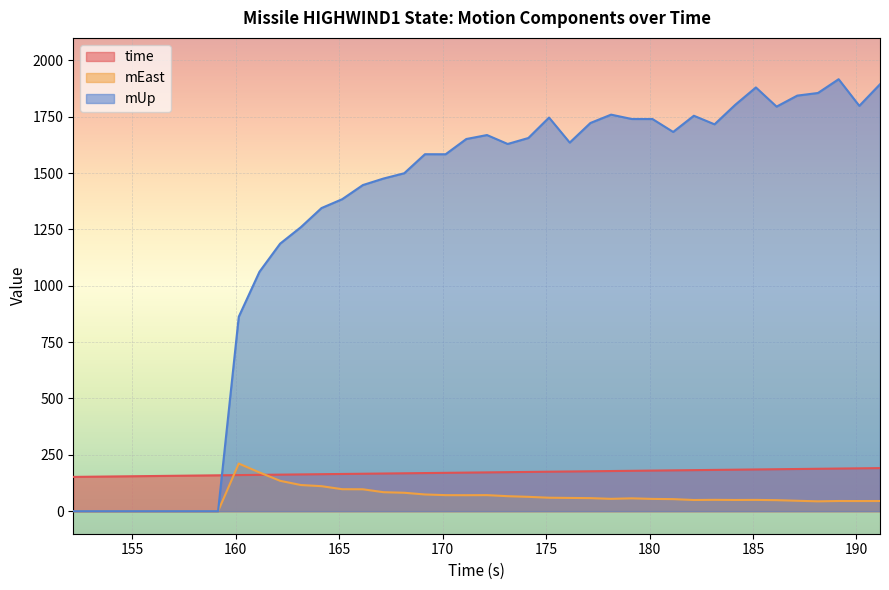

The value of mEast at 183.142 is 50.3. True or false?

True